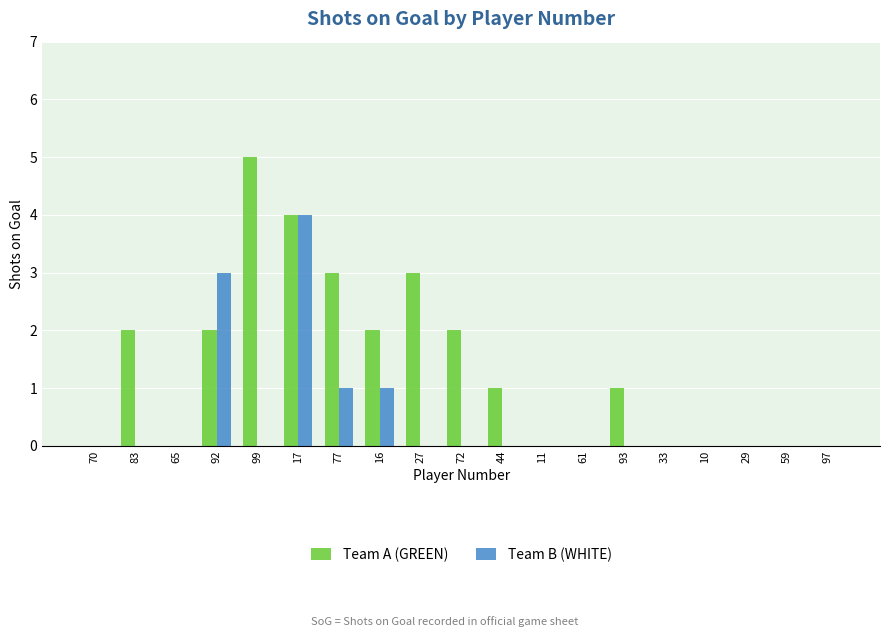

Reading left to right, extract all data points from this chart.

Team A (GREEN): 0	2	0	2	5	4	3	2	3	2	1	0	0	1	0	0	0	0	0
Team B (WHITE): 0	0	0	3	0	4	1	1	0	0	0	0	0	0	0	0	0	0	0